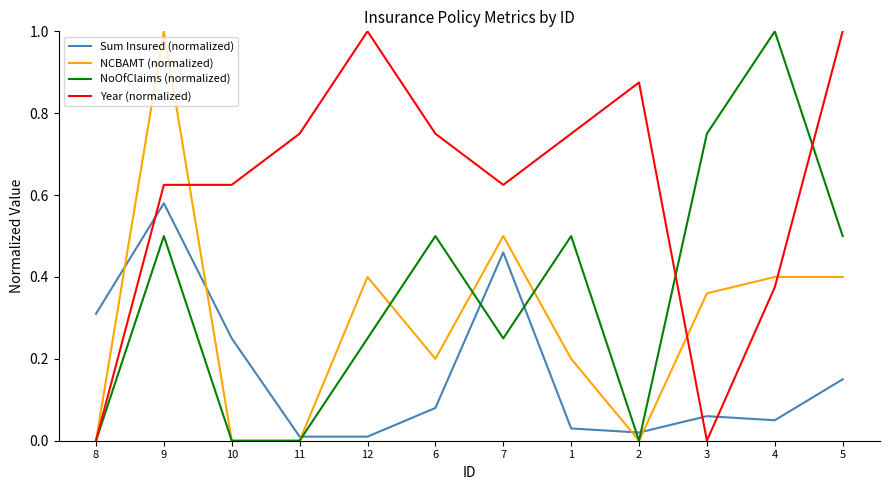

Which series ends up on top after the final intersection of NoOfClaims (normalized) and NCBAMT (normalized)?

NoOfClaims (normalized)